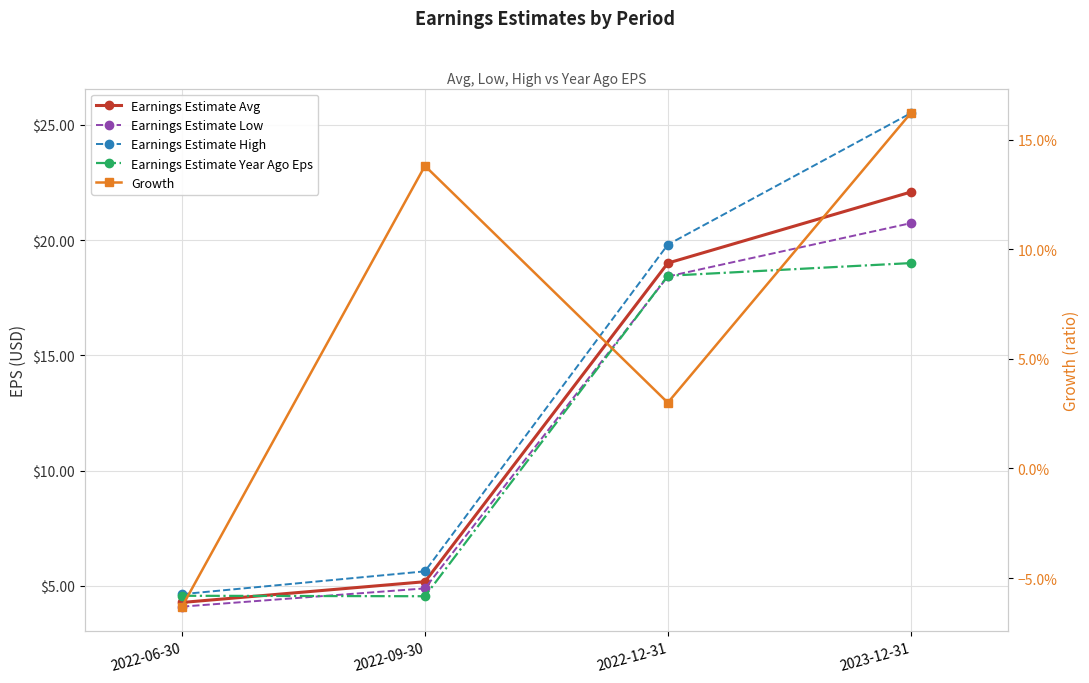

Does the chart display data point markers on the line(s)?

Yes